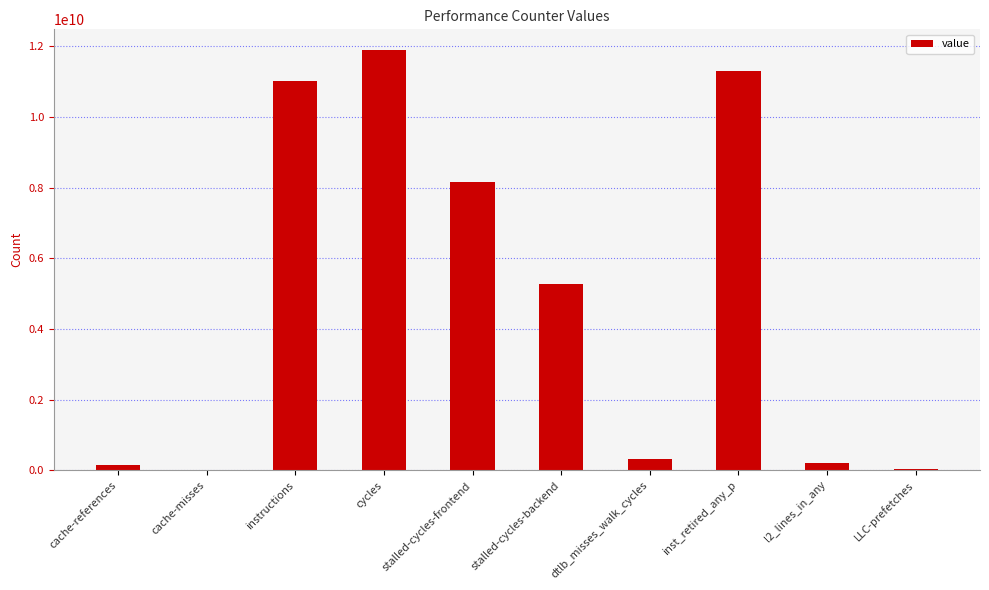

What is the change in value from dtlb_misses_walk_cycles to LLC-prefetches?

-273802787